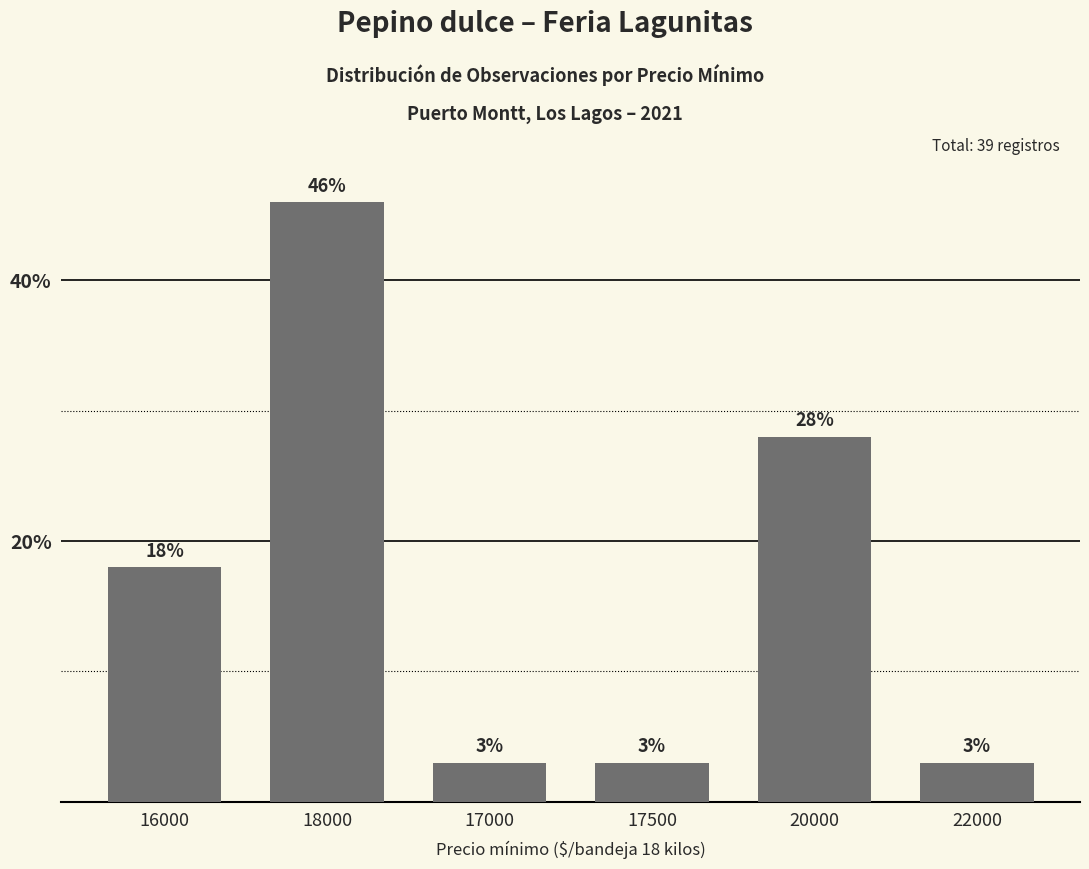

What is the difference between the maximum and minimum values?

43